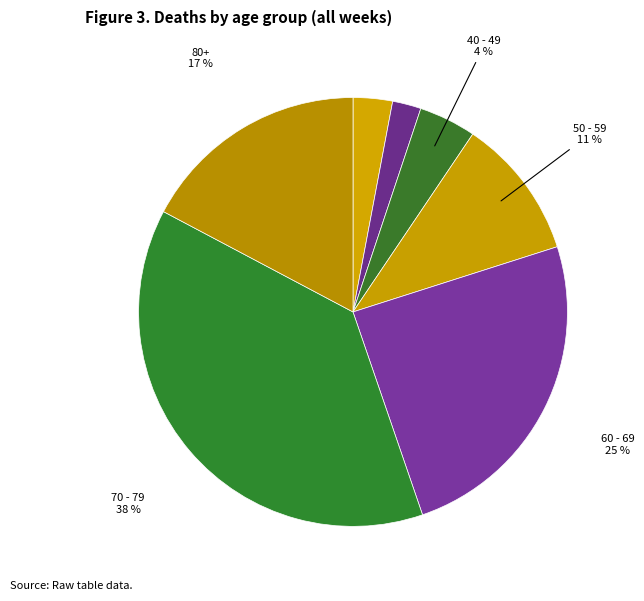

How many slices are in this pie chart?

7